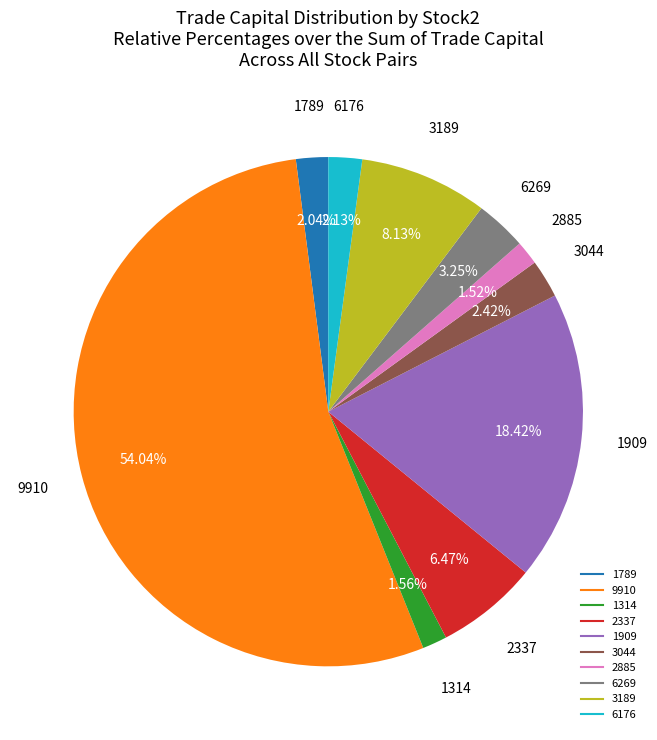

Does any single category account for the majority?

Yes